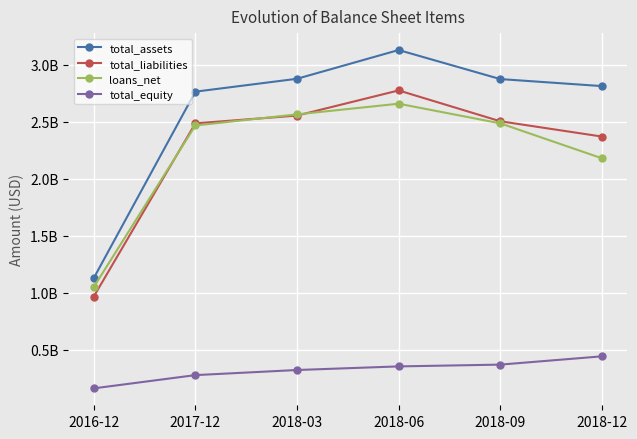

Which label corresponds to the smallest value in the chart?

2016-12